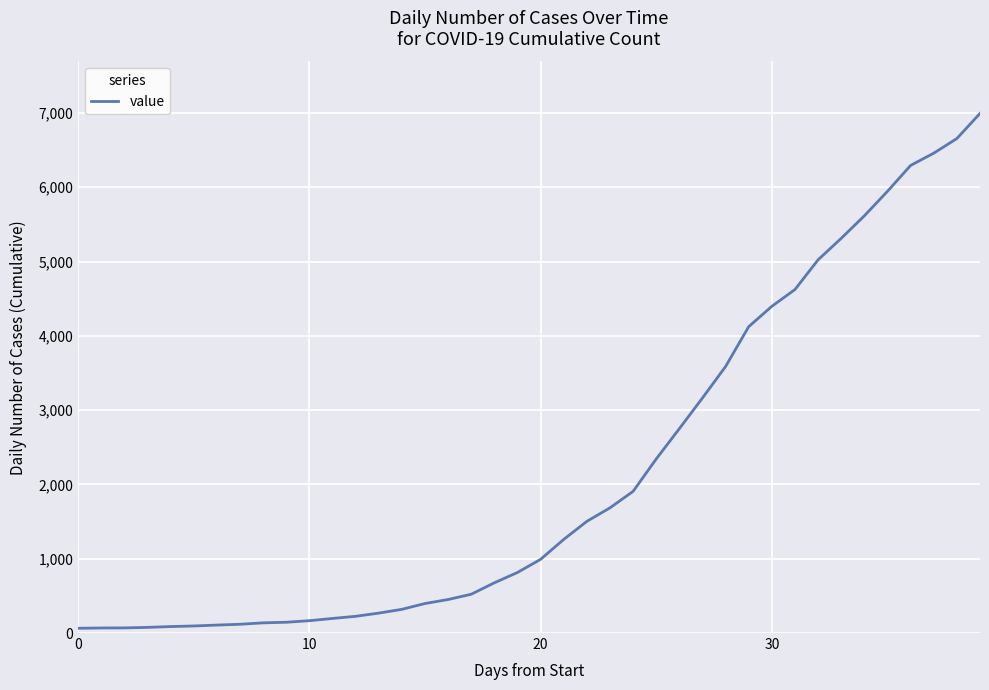

What is the maximum value shown in the chart?

6994